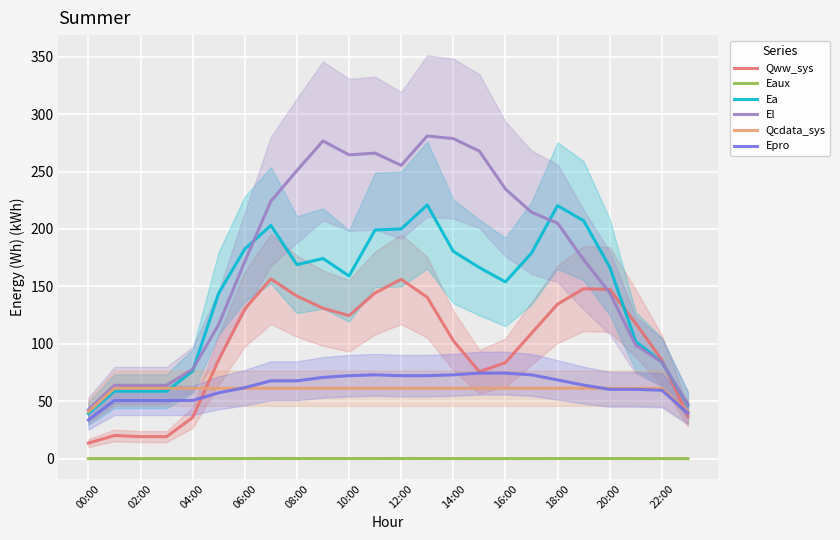

How many interior local peaks does the Qww_sys series have?

4